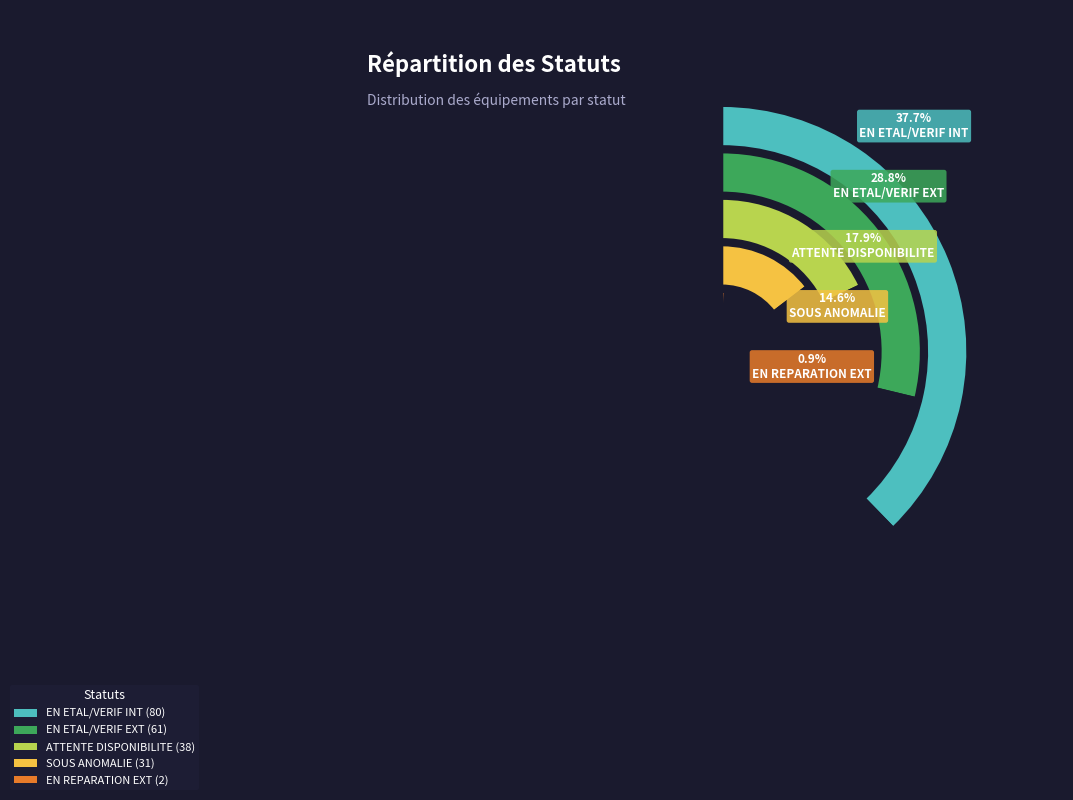

To the nearest percent, what is the combined percentage of EN ETAL/VERIF EXT and SOUS ANOMALIE?

43%